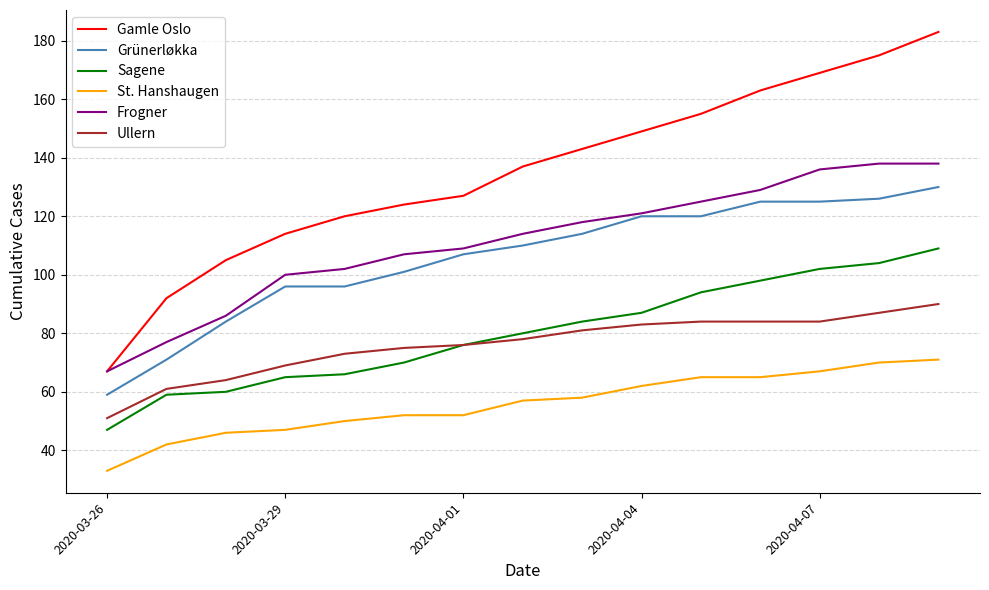

What are all the series names shown in the legend?

Gamle Oslo, Grünerløkka, Sagene, St. Hanshaugen, Frogner, Ullern